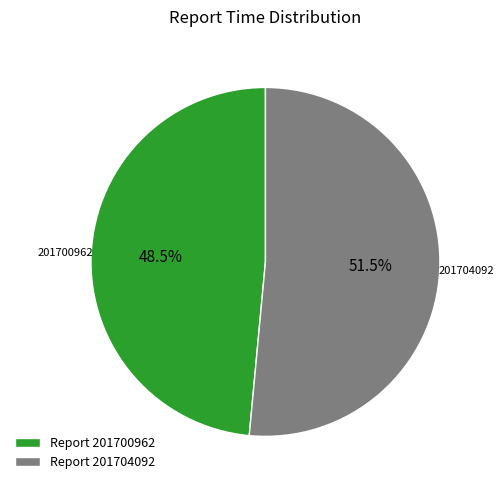

Which category has the smallest portion of the pie?

Report 201700962